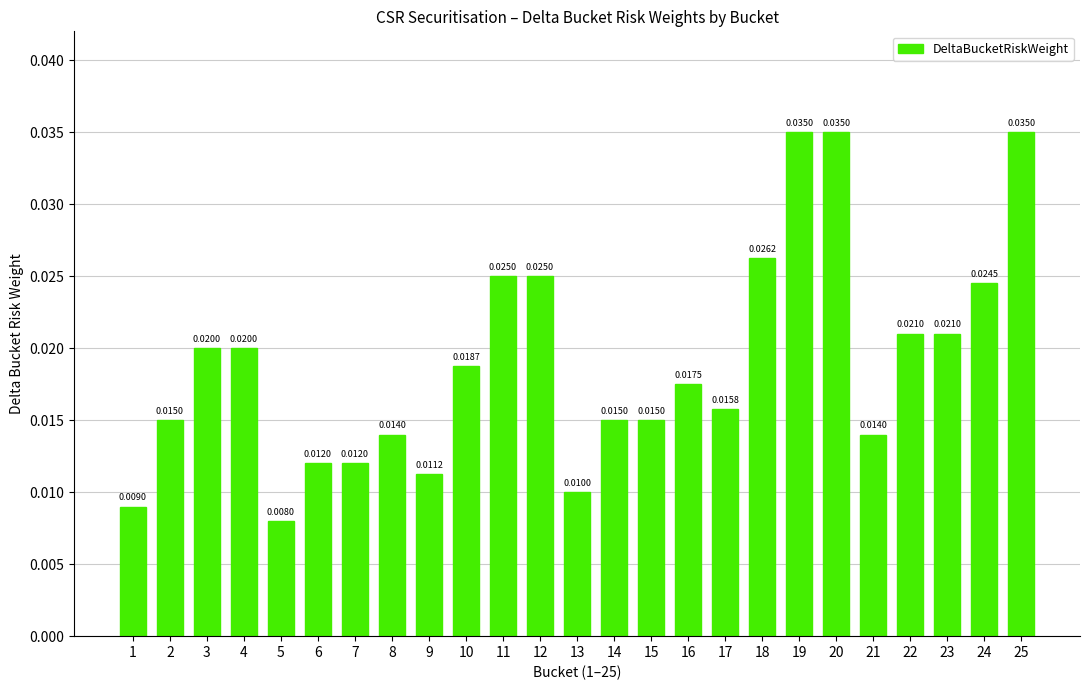

Which has a higher value, 21 or 17?

17